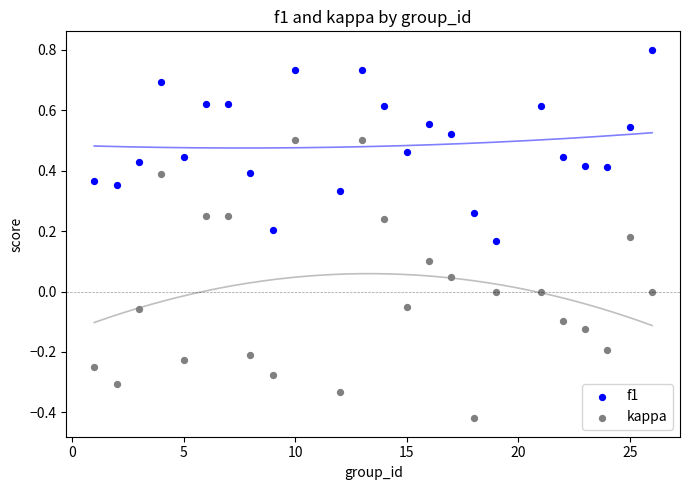

Which series has the largest Y range (max minus min)?

kappa